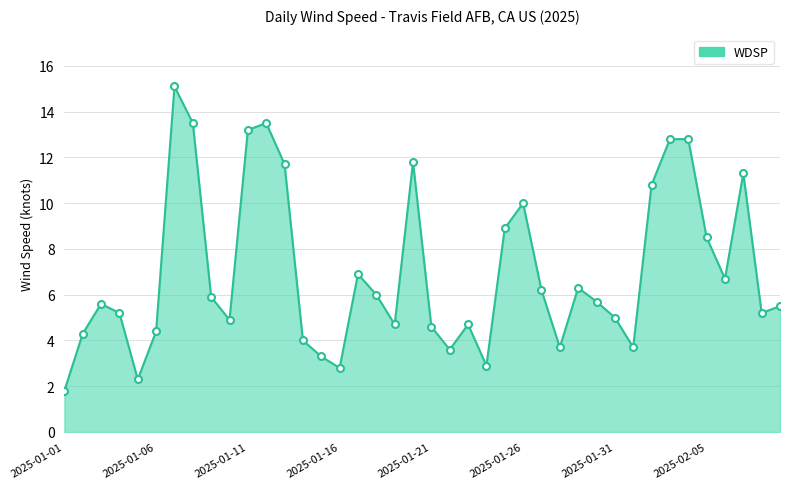

What is the difference between the maximum and minimum values?

13.3